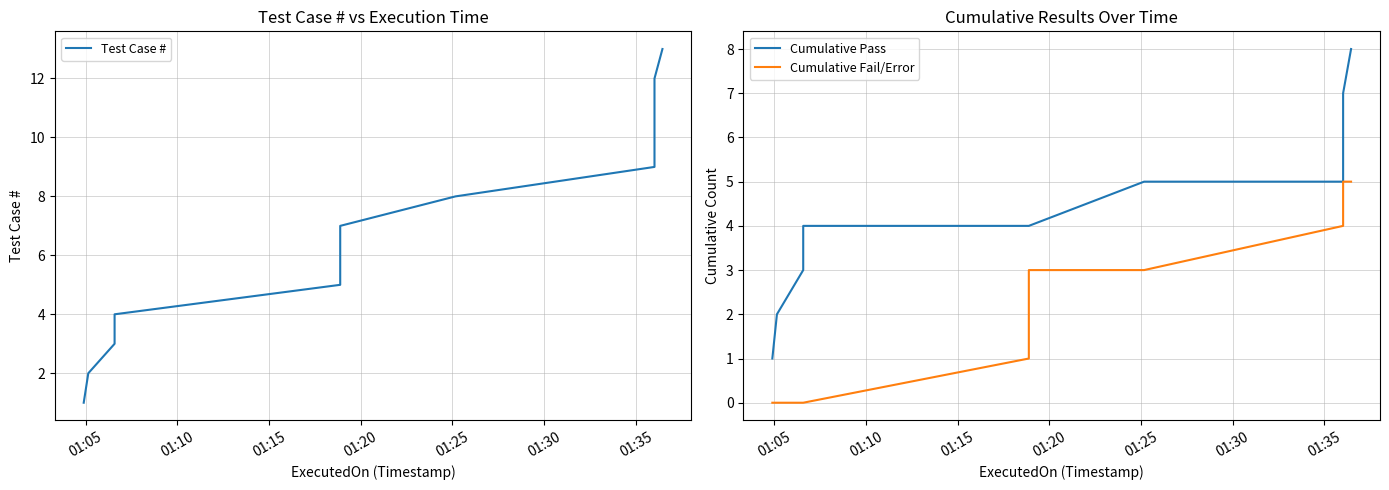

True or false: Cumulative Pass has more than 1 points higher than both neighbors.

False